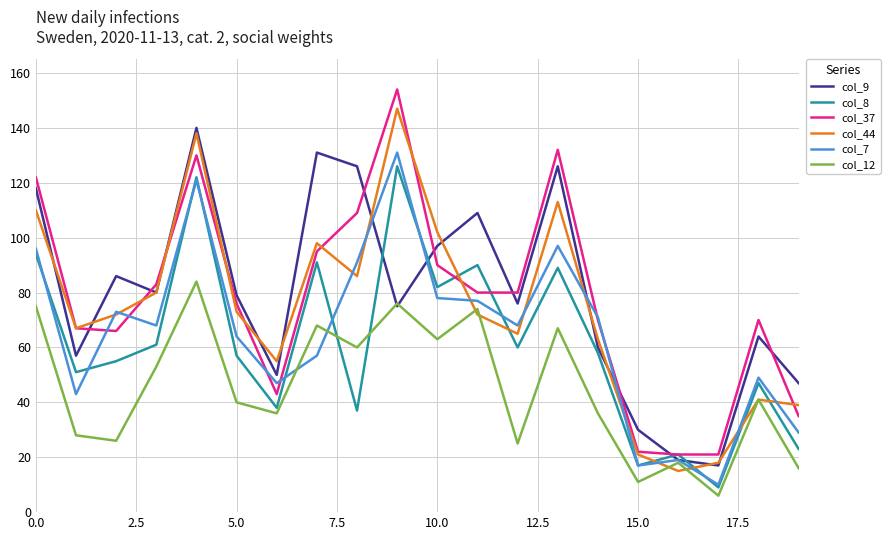

What is the minimum value for col_9?

17